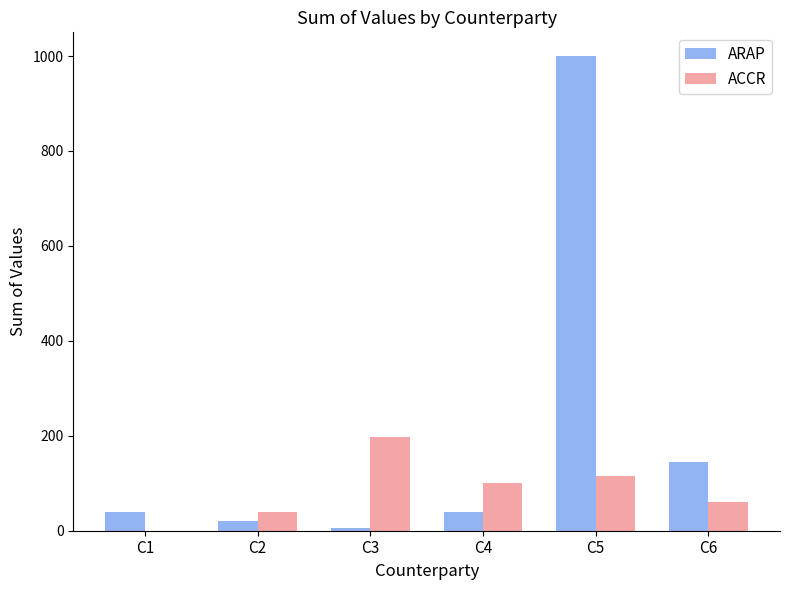

What is the sum of the ACCR values at C2 and C4?

140